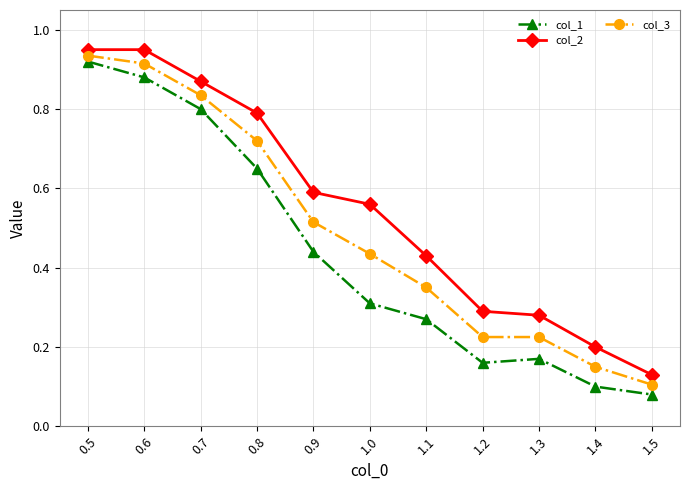

How many lines are shown in the chart?

3